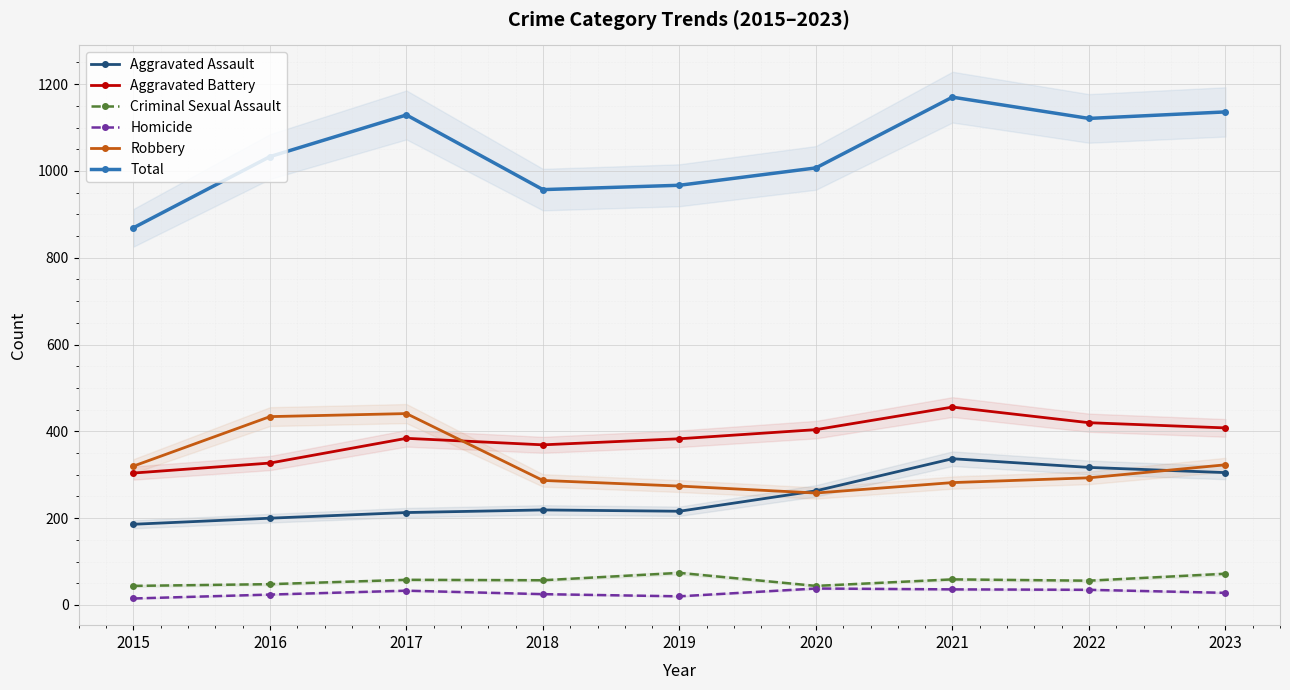

Is it true that Aggravated Battery equals 712 at 2023?

False